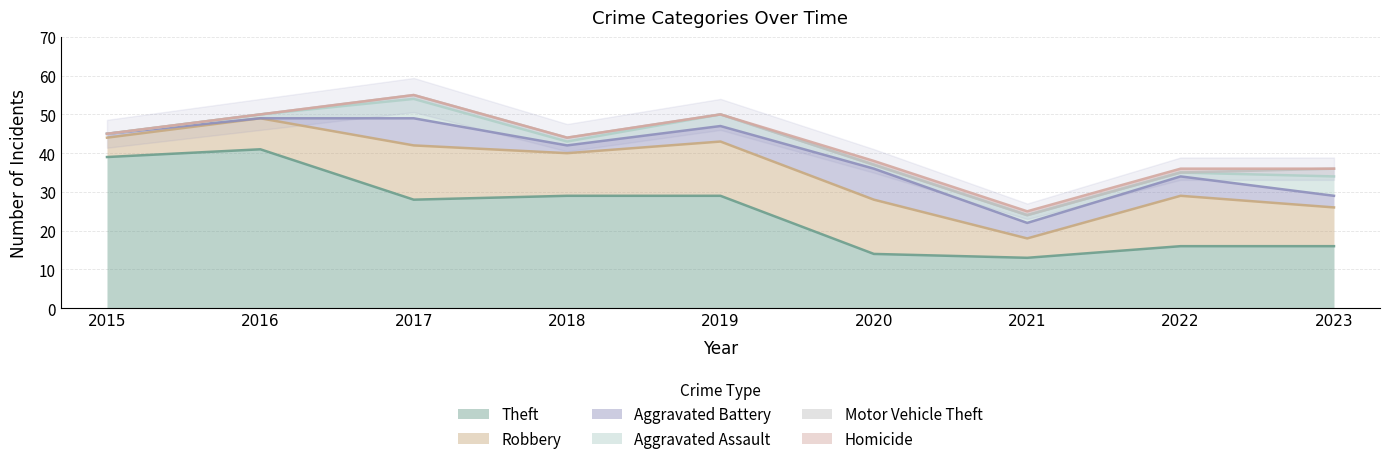

True or false: Homicide and Robbery intersect in this chart.

False